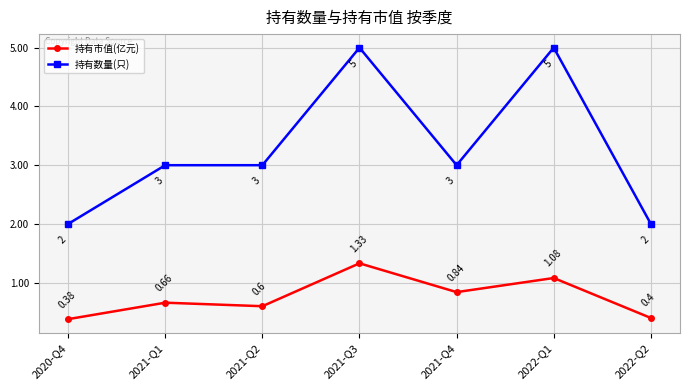

Is it true that 持有数量(只) equals 3.0 at 2021-Q1?

True